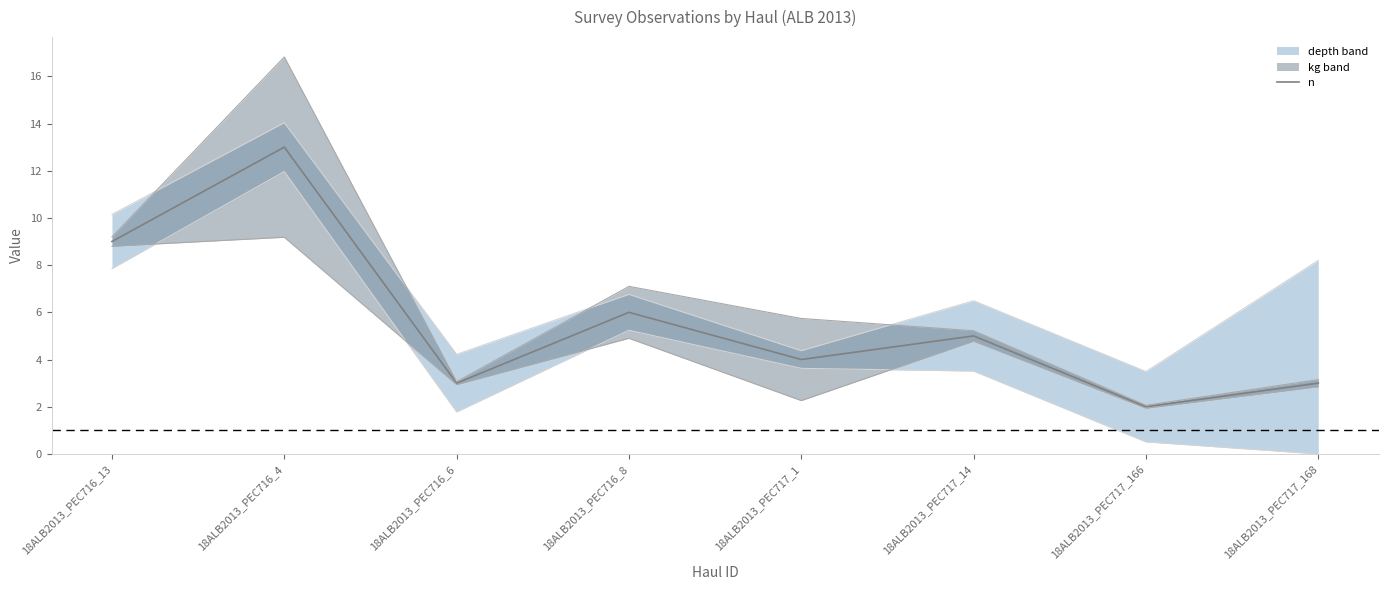

How many lines are shown in the chart?

1